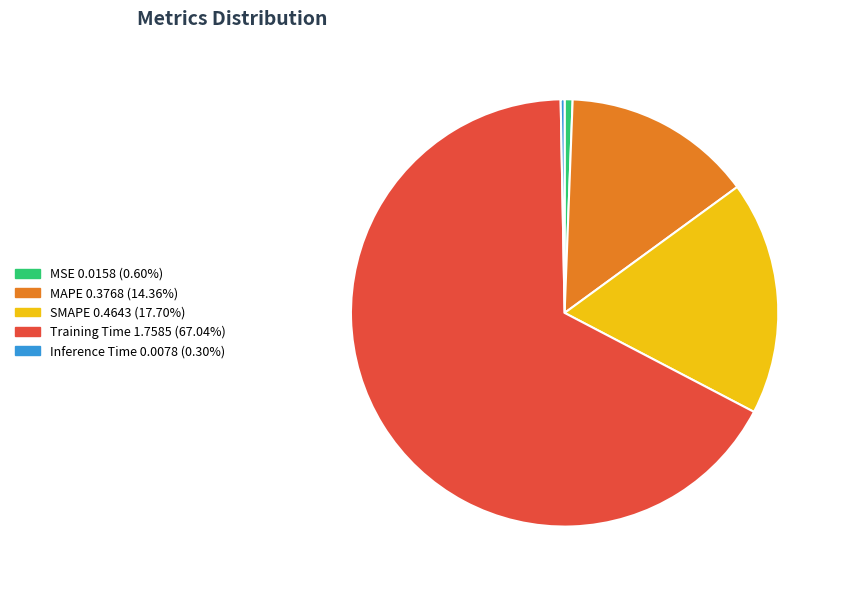

Is there any slice that represents more than half of the pie?

Yes